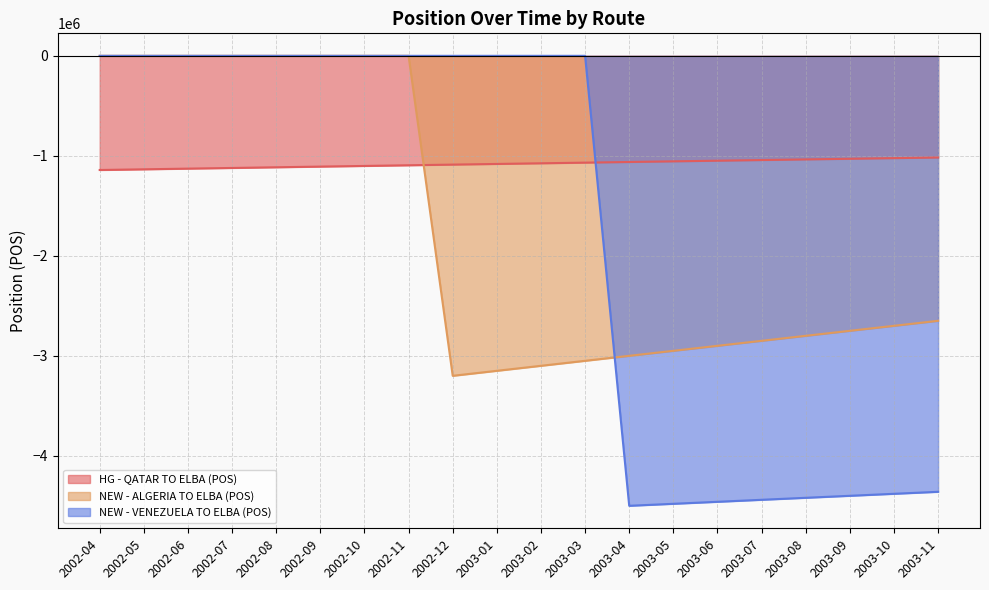

What is the approximate value of NEW - VENEZUELA TO ELBA (POS) at 2003-04?

-4500000.0